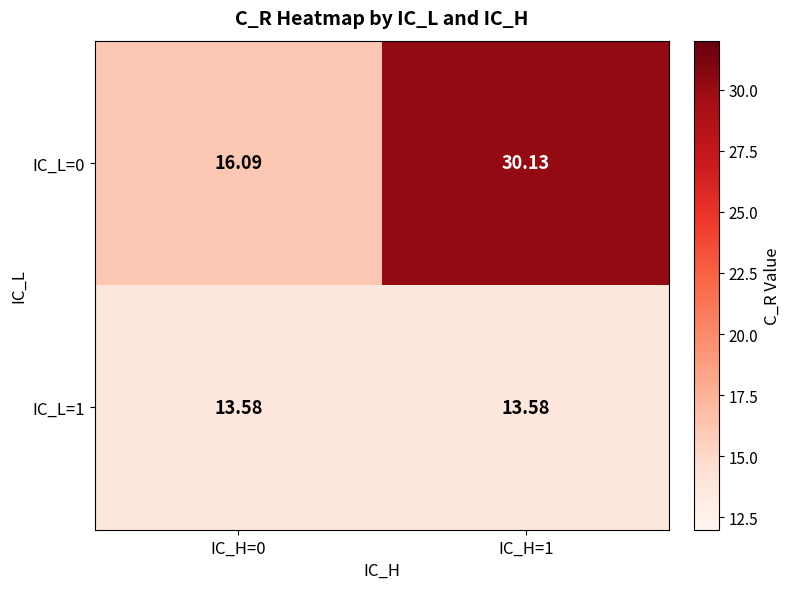

Which series has the widest spread of values?

IC_L=0